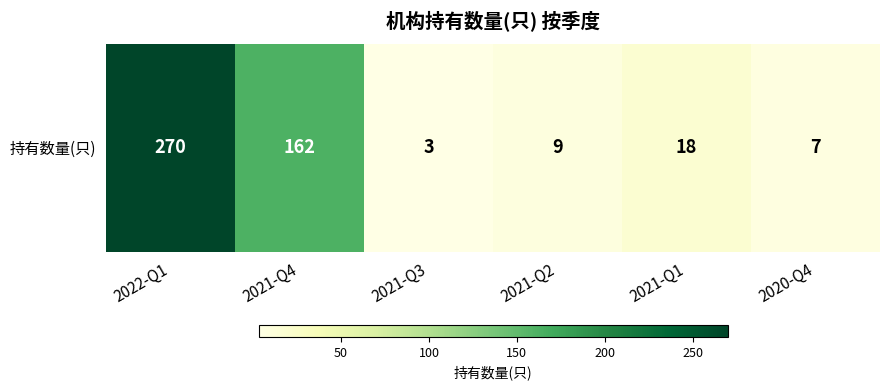

What is the maximum value shown in the chart?

270